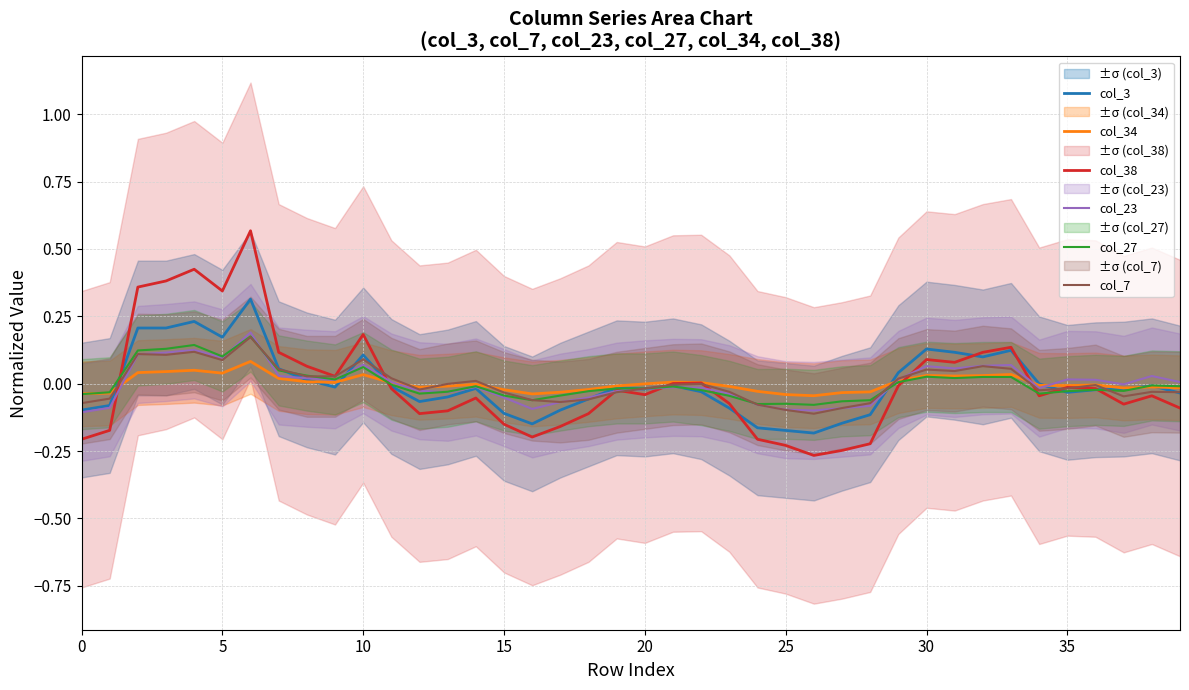

What is the value of the col_38 point at the 40th from the left?

-0.1